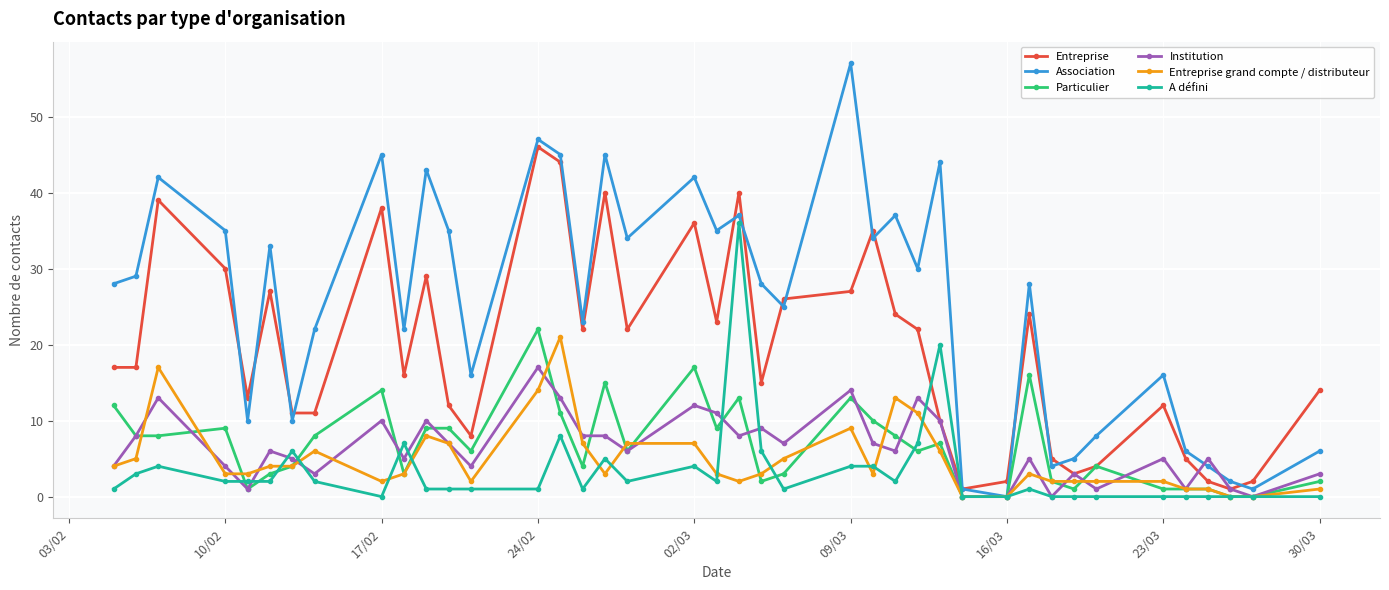

Which series has the largest total across all categories?

Association